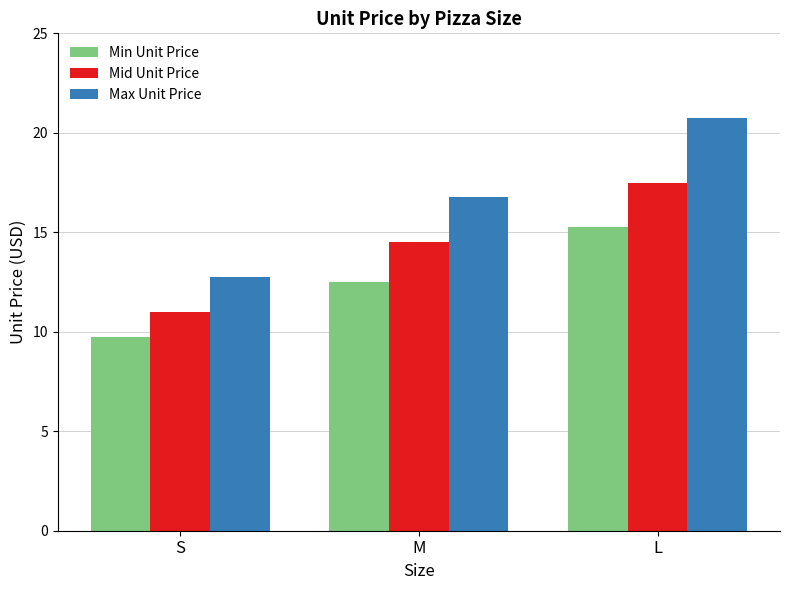

At S, list the series in order from largest to smallest.

Max Unit Price, Mid Unit Price, Min Unit Price